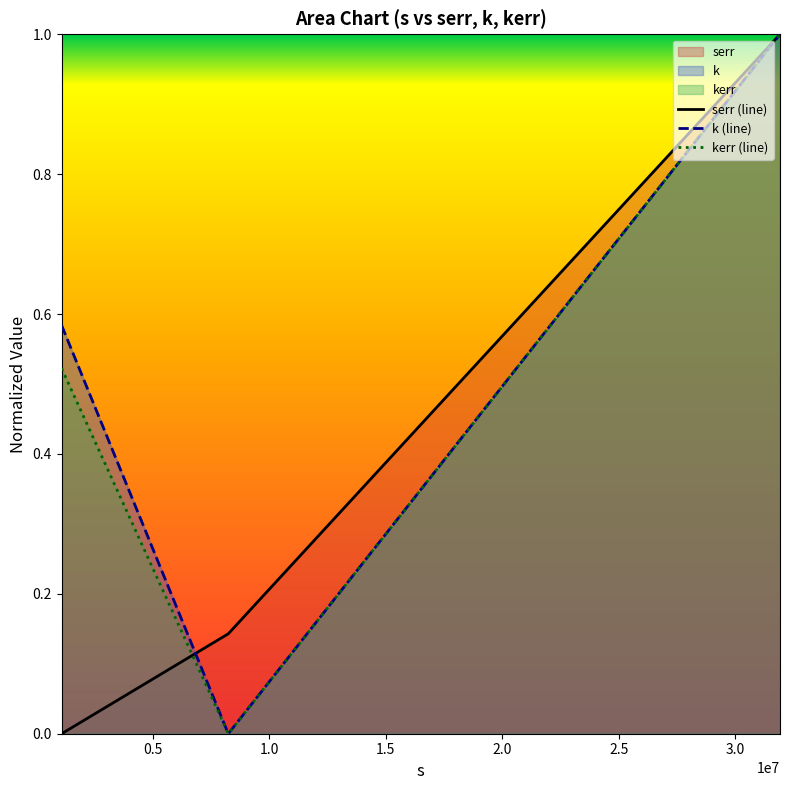

How many positive values does the serr (line) series have?

2